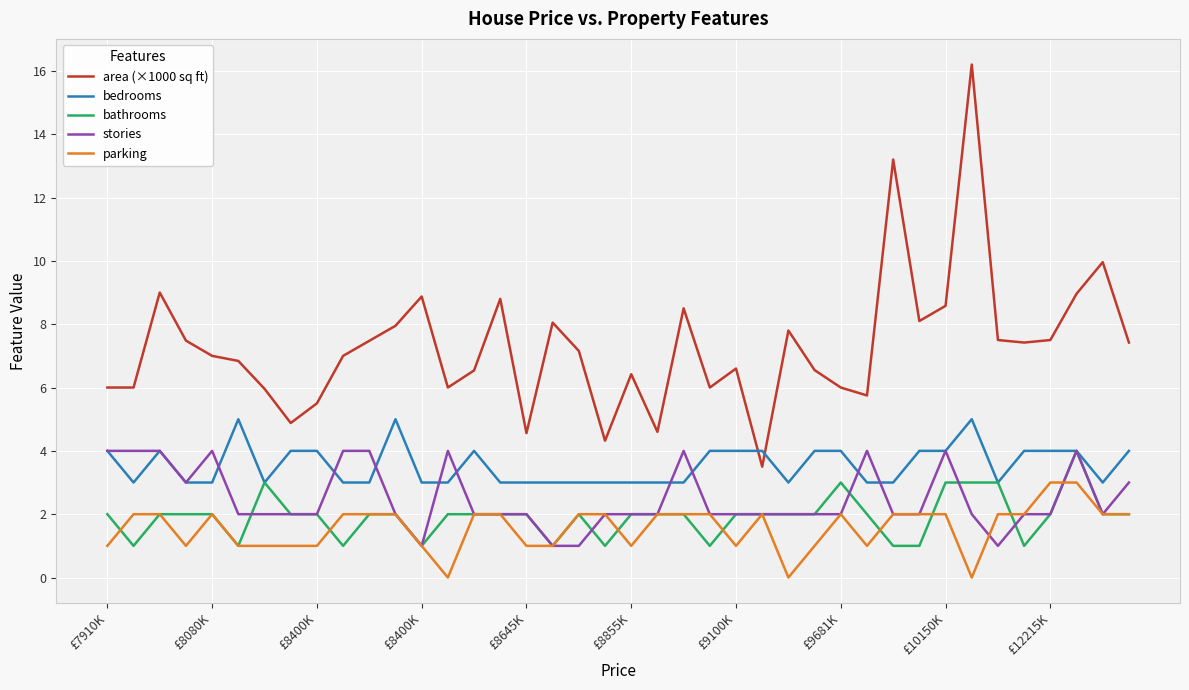

Which series has the largest range (max minus min)?

area (×1000 sq ft)